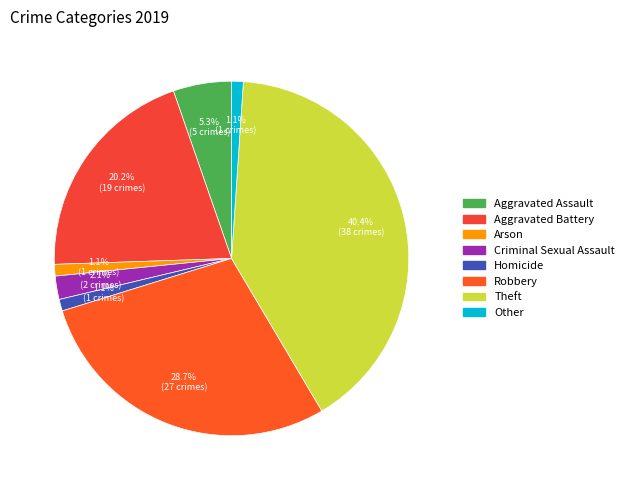

Rank the categories by value from lowest to highest.

Arson, Homicide, Other, Criminal Sexual Assault, Aggravated Assault, Aggravated Battery, Robbery, Theft